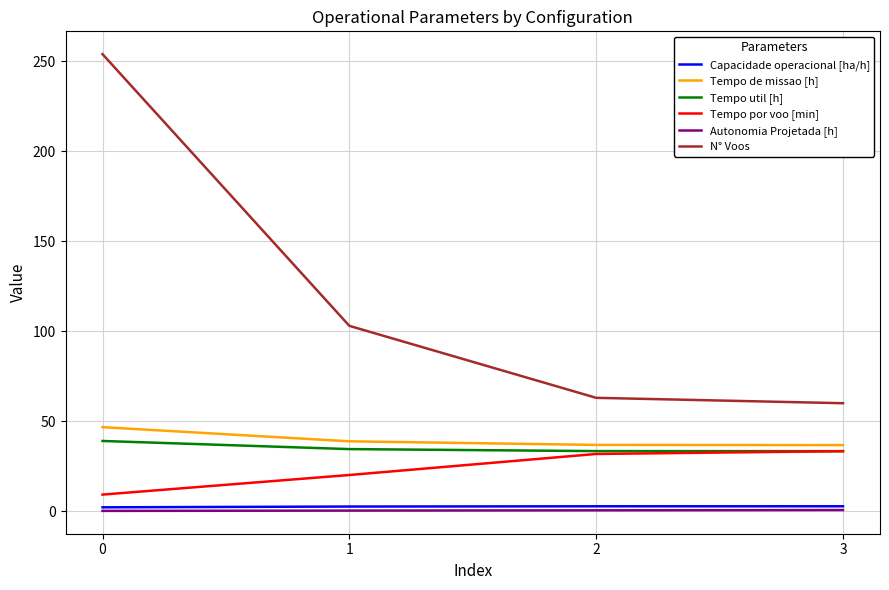

True or false: Autonomia Projetada [h] has a value of 0.3 at 1.

True